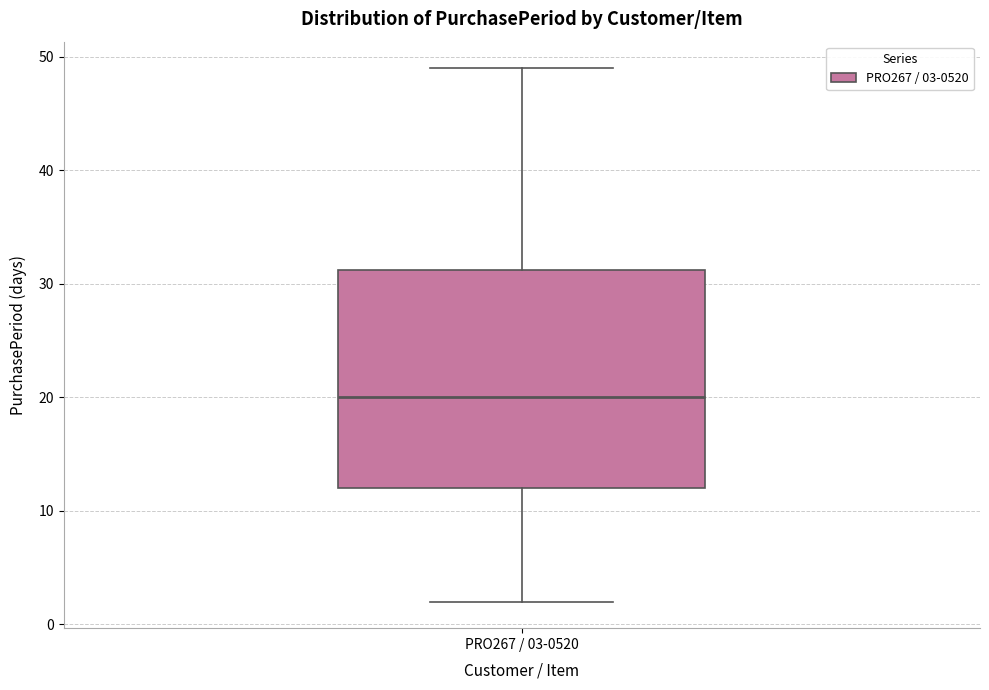

Transcribe this box plot: give where the median line is, the range the box spans, and where the two whiskers end, as read against the y-axis. The values are not printed on the chart, so give them approximately, as read against the axis.

median 20, box 12 to 31, whiskers 2 to 49